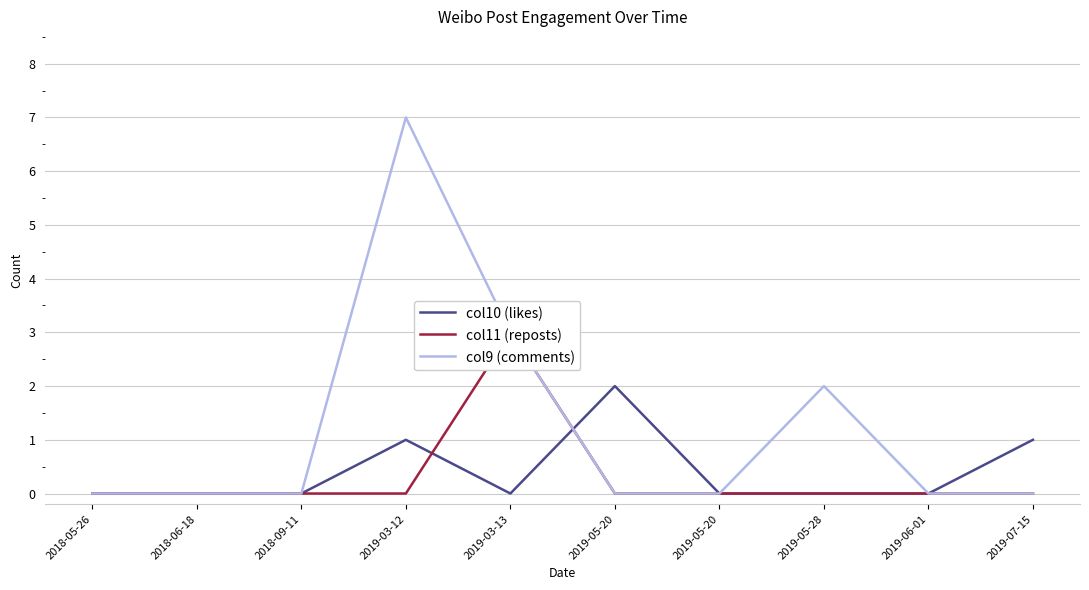

At which label is col11 (reposts) closest to 1?

2018-05-26